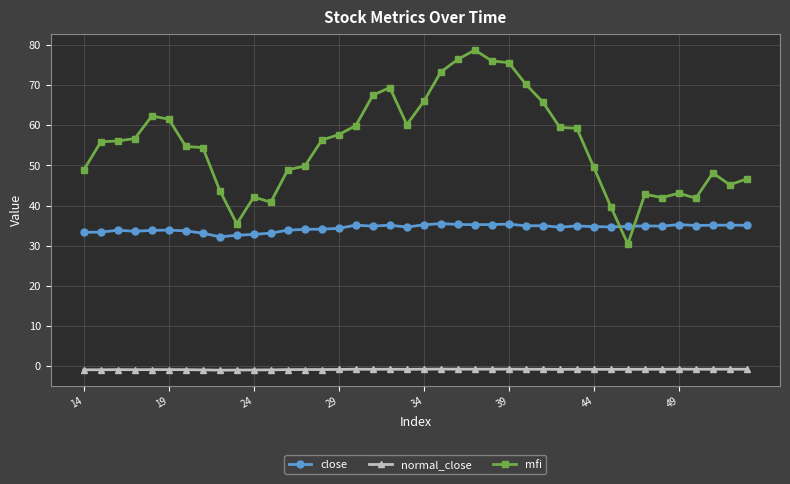

True or false: normal_close and mfi intersect in this chart.

False